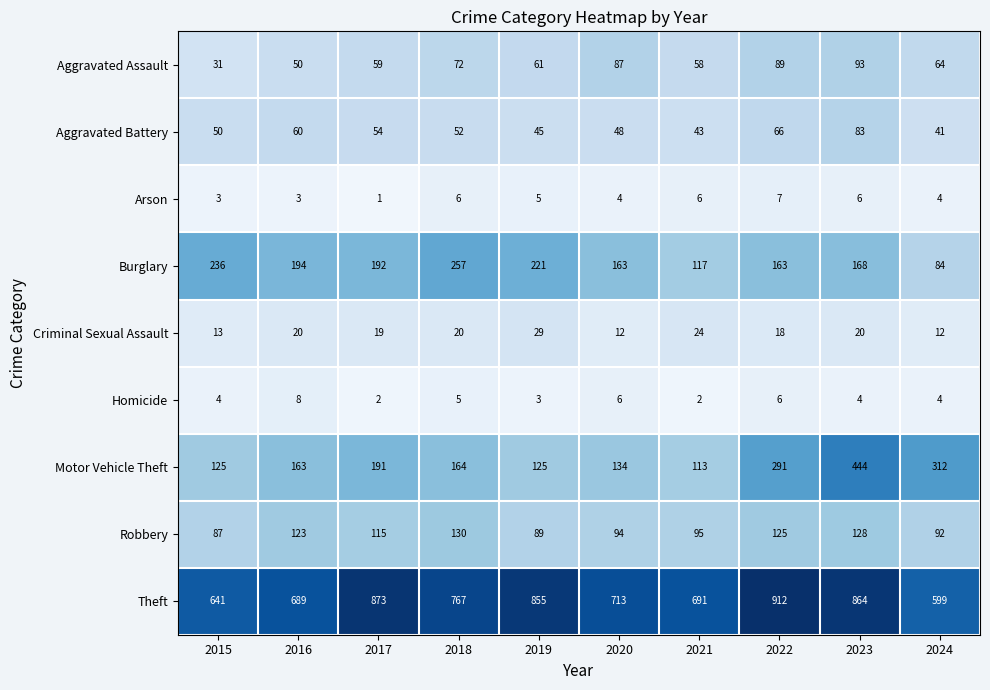

Is the value of Aggravated Battery at 2018 greater than the value of Arson at 2017?

Yes